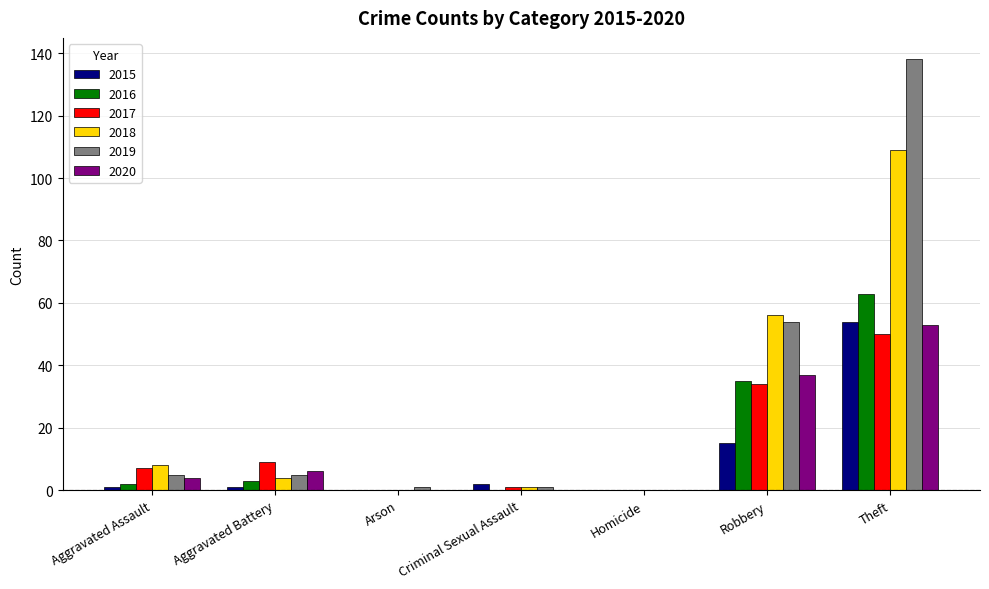

Is it true that 2015 equals 27 at Homicide?

False